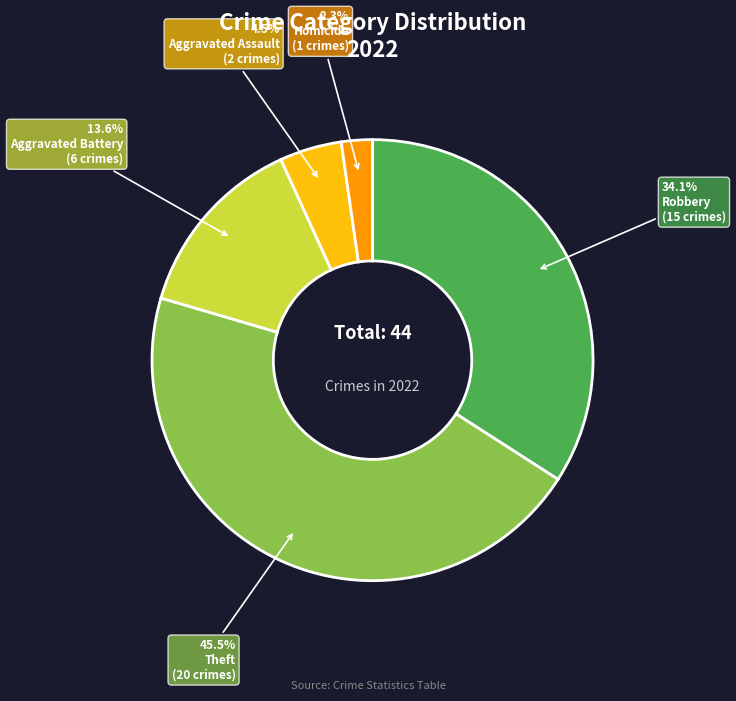

Is there a majority slice in this chart?

No